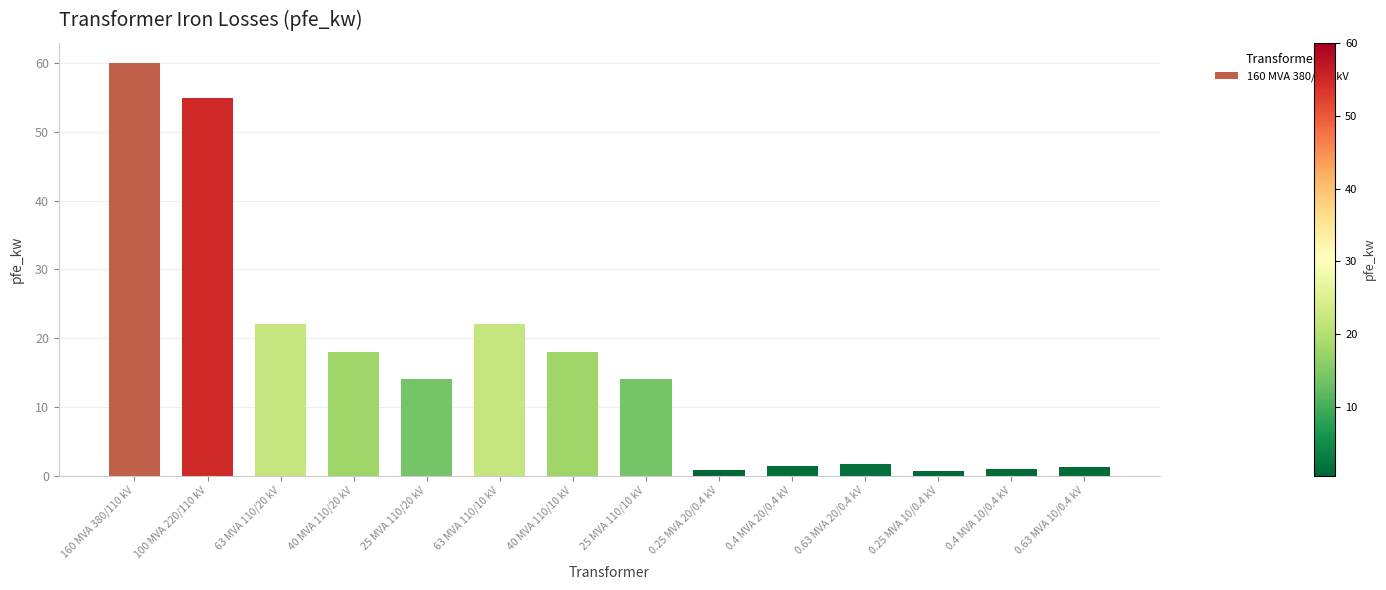

How many bars are there in total?

14